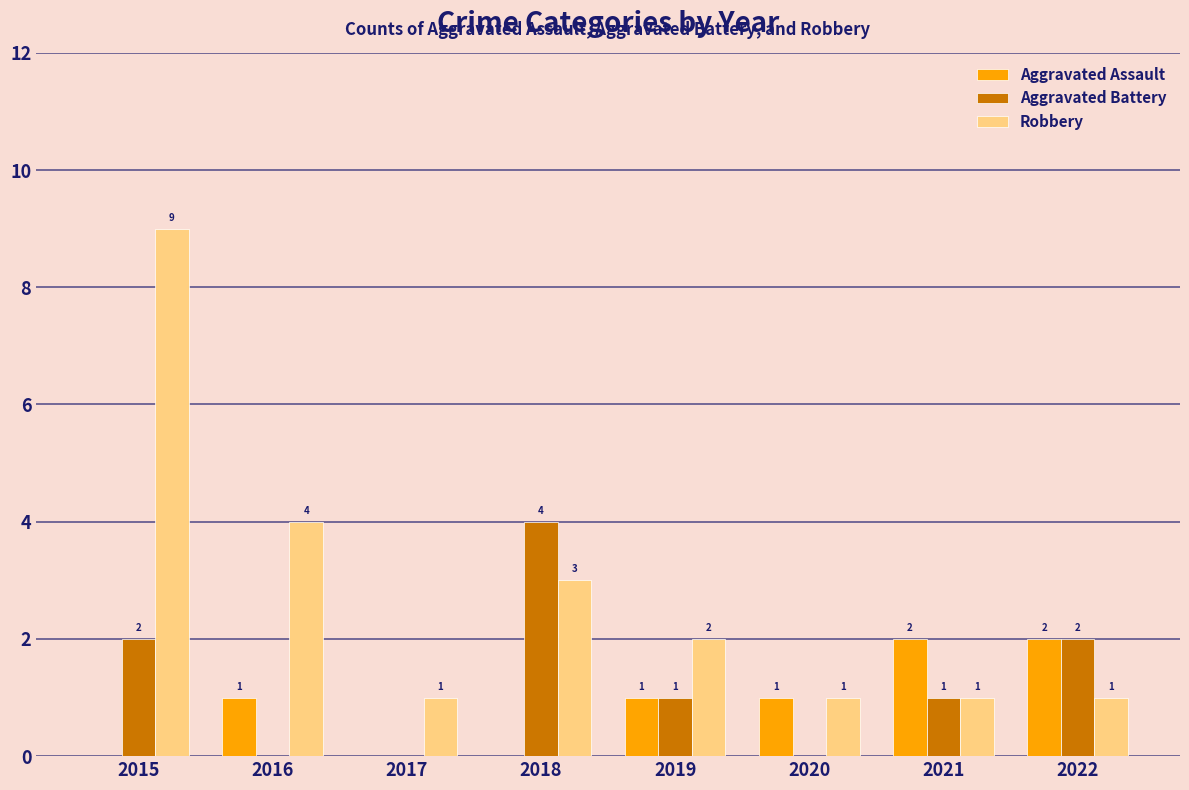

Which series has the largest total across all categories?

Robbery